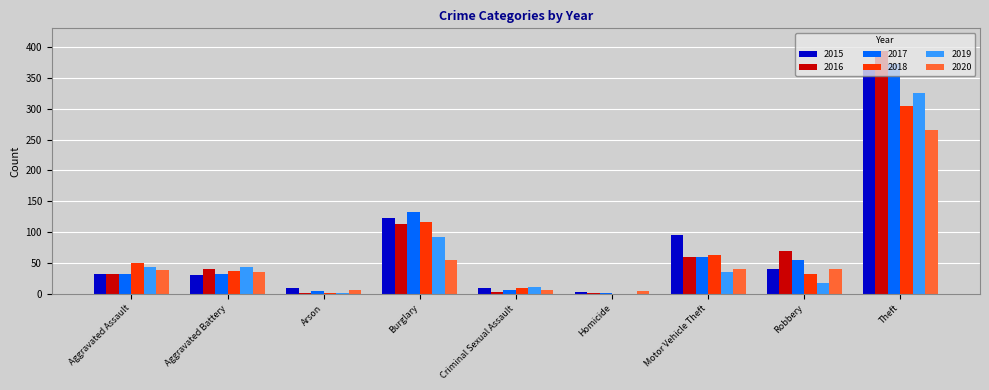

How many data points does each series have?

9